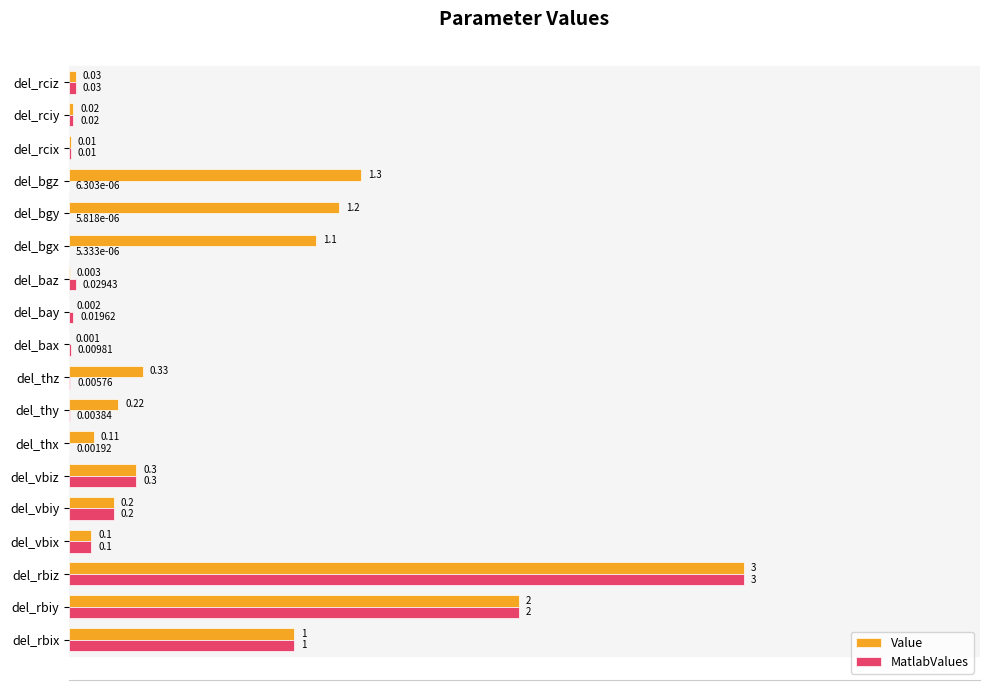

Count the number of data series in this chart.

2